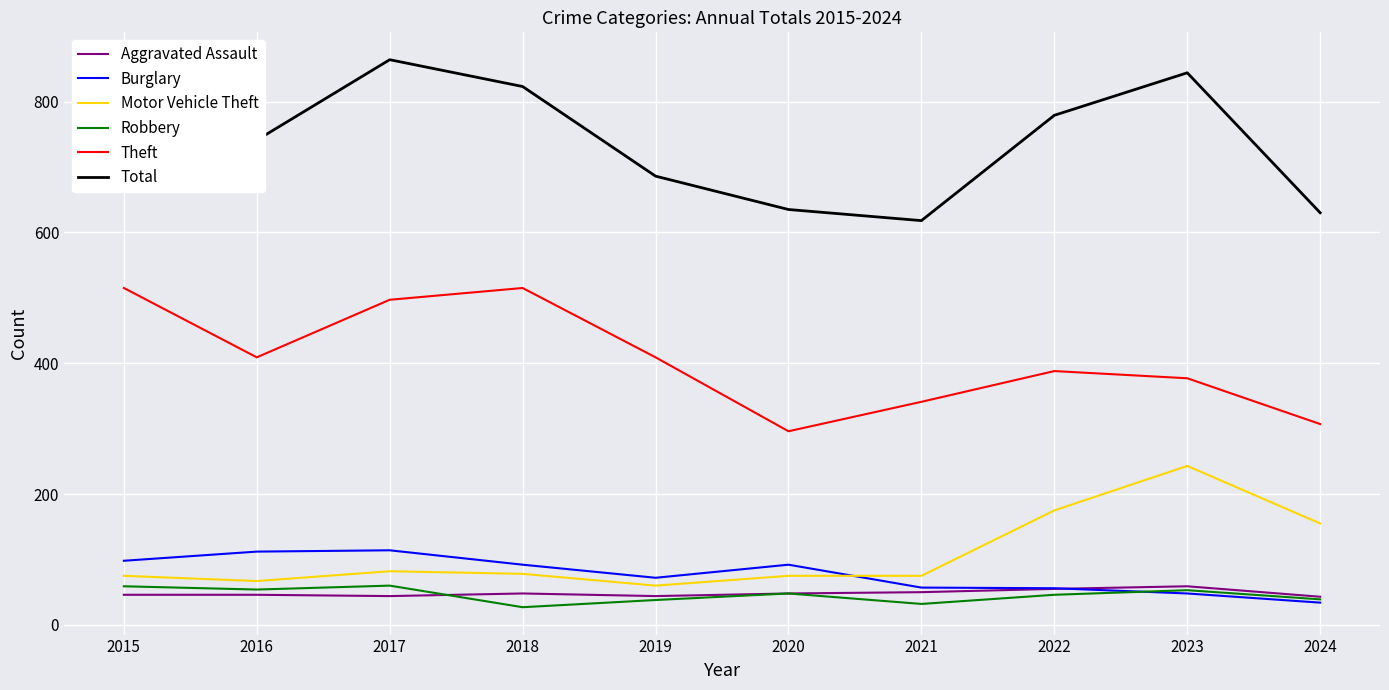

What is the difference between the highest and lowest values at 2023?

796